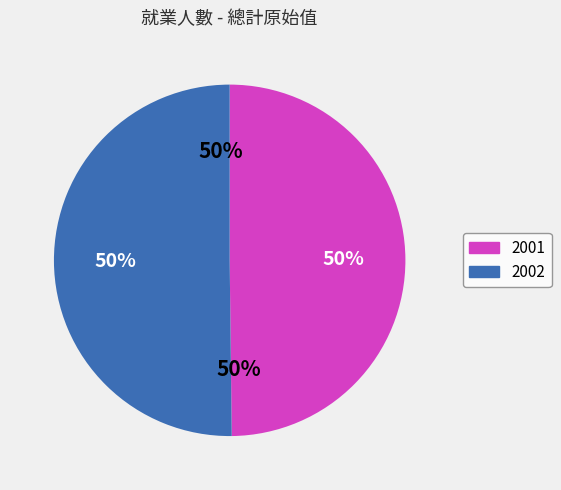

Is it true that 2001 is 50% of the pie?

True